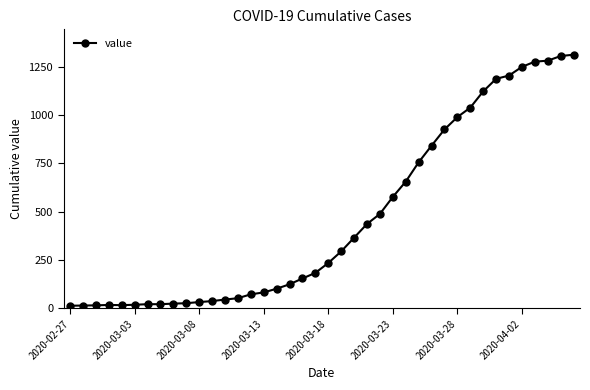

What is the greatest value displayed?

1312